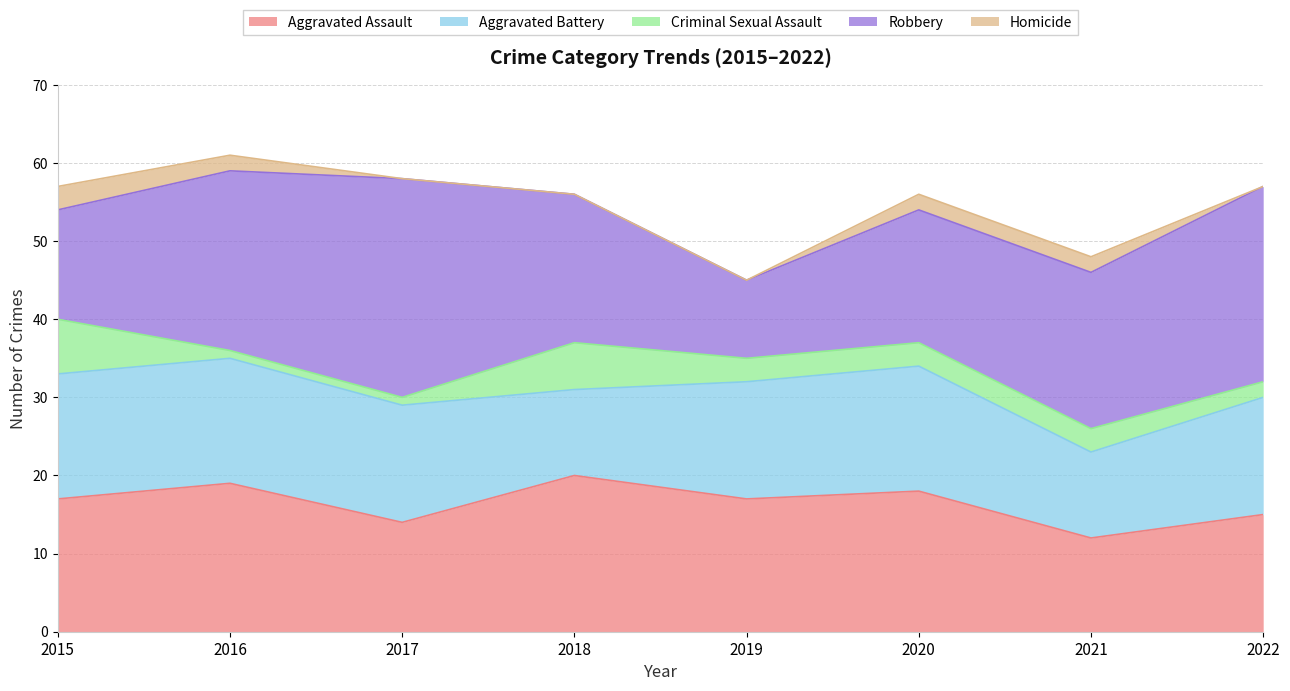

Reading left to right, extract all data points from this chart.

Aggravated Assault: 2015=17	2016=19	2017=14	2018=20	2019=17	2020=18	2021=12	2022=15
Aggravated Battery: 2015=16	2016=16	2017=15	2018=11	2019=15	2020=16	2021=11	2022=15
Criminal Sexual Assault: 2015=7	2016=1	2017=1	2018=6	2019=3	2020=3	2021=3	2022=2
Robbery: 2015=14	2016=23	2017=28	2018=19	2019=10	2020=17	2021=20	2022=25
Homicide: 2015=3	2016=2	2017=0	2018=0	2019=0	2020=2	2021=2	2022=0